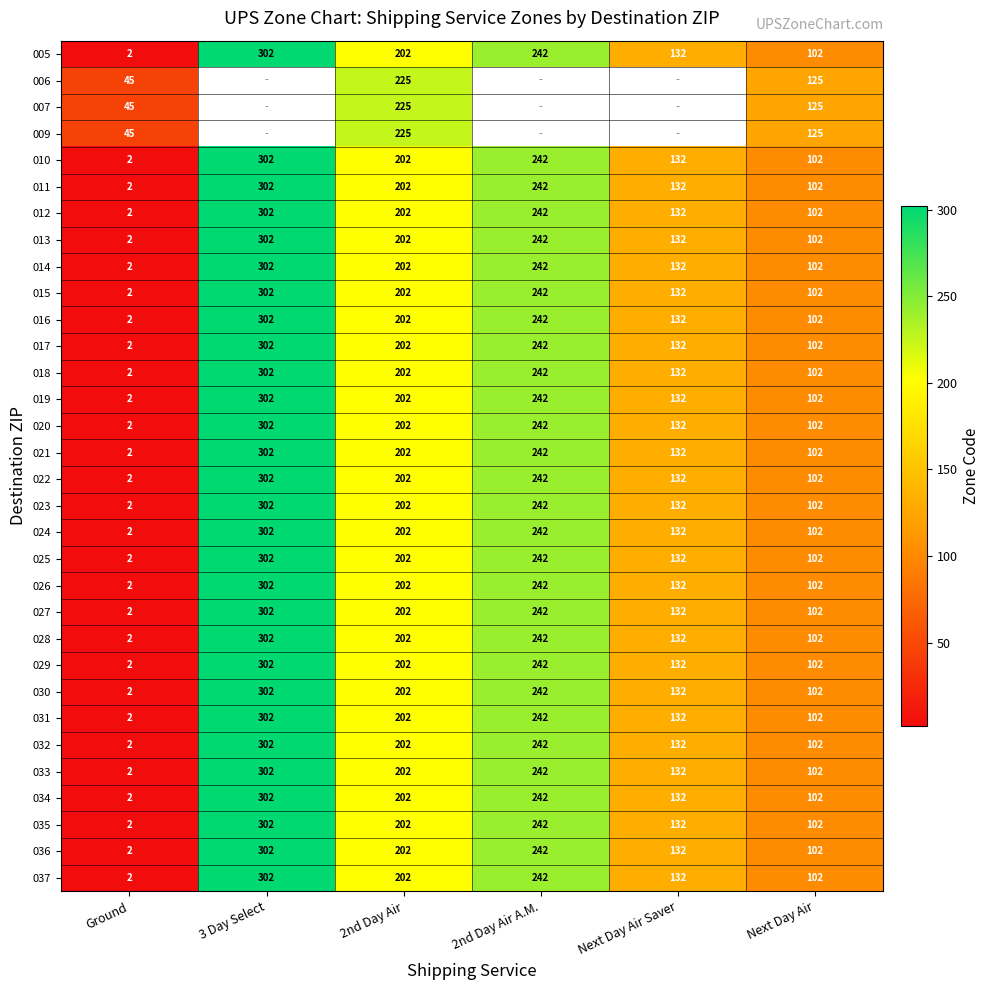

What is the sum of the 026 values at 2nd Day Air and 2nd Day Air A.M.?

444